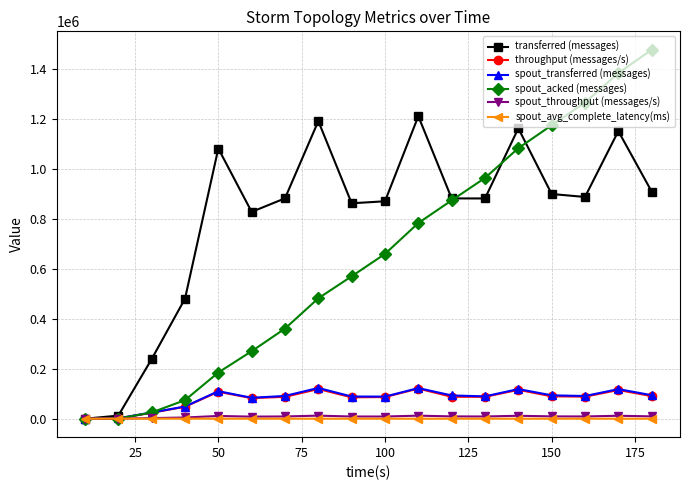

How many data points does each series have?

18